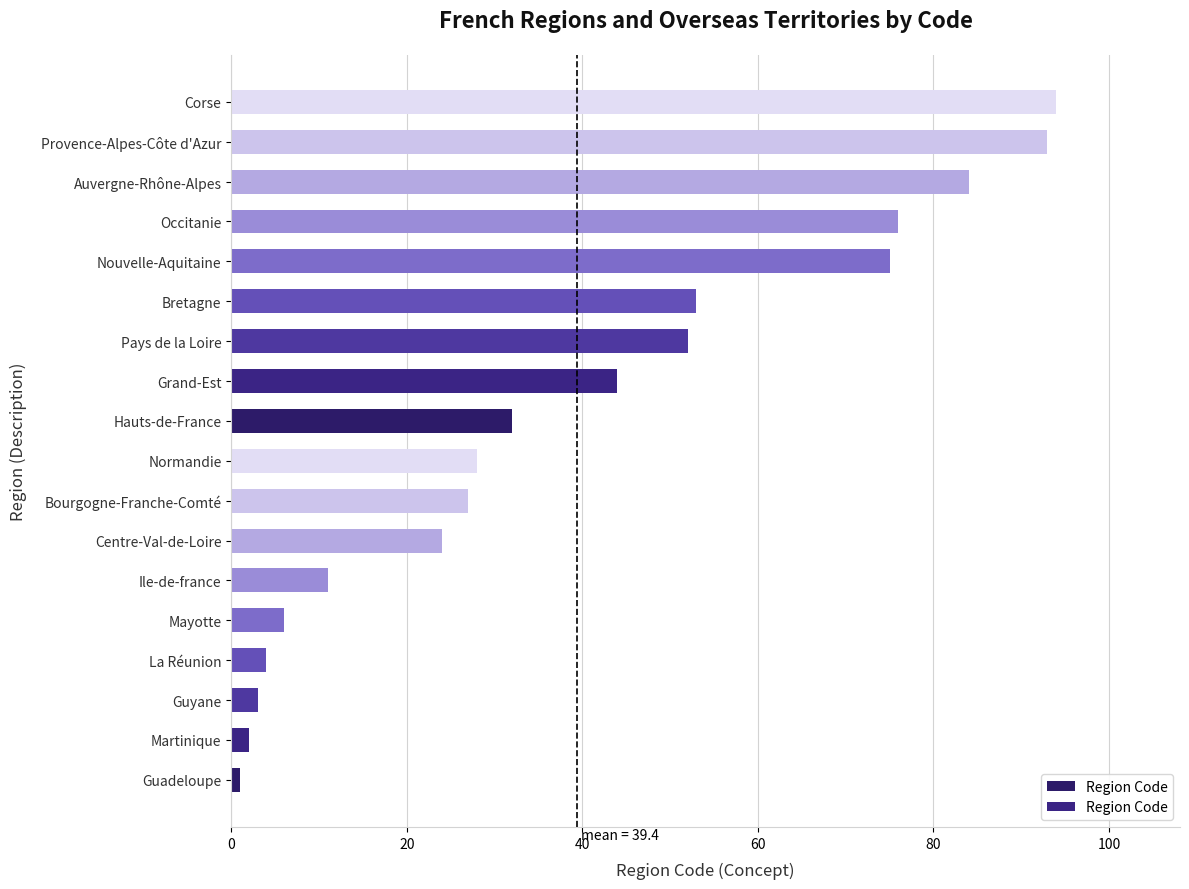

How many bars are there in total?

18